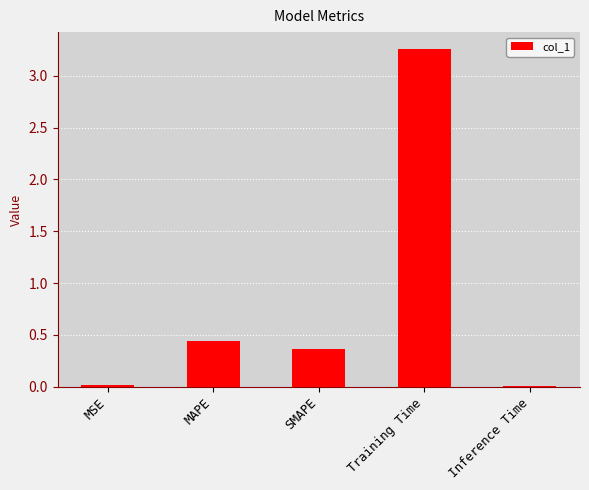

What is the label of the 3rd bar from the right?

SMAPE